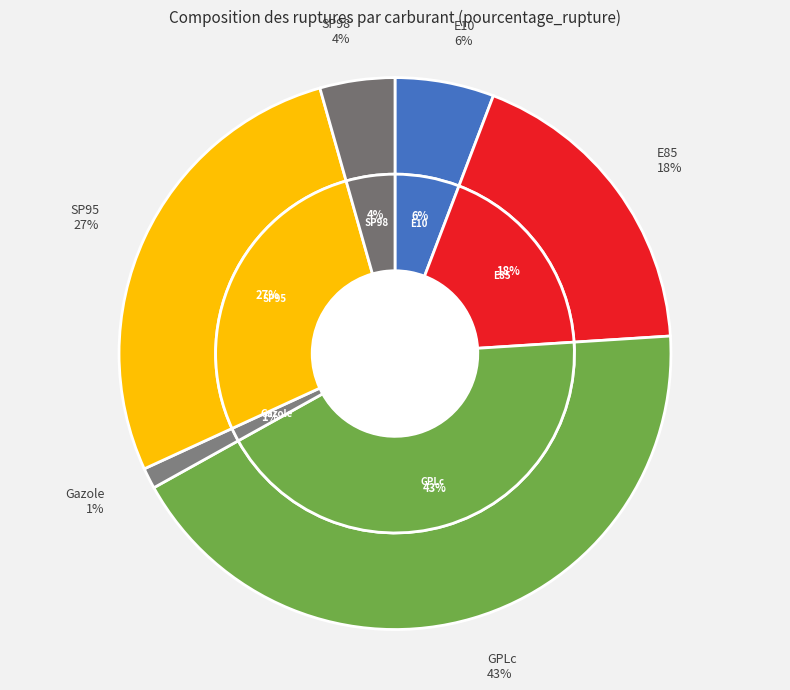

What percentage is the Gazole slice, to the nearest percent?

1%